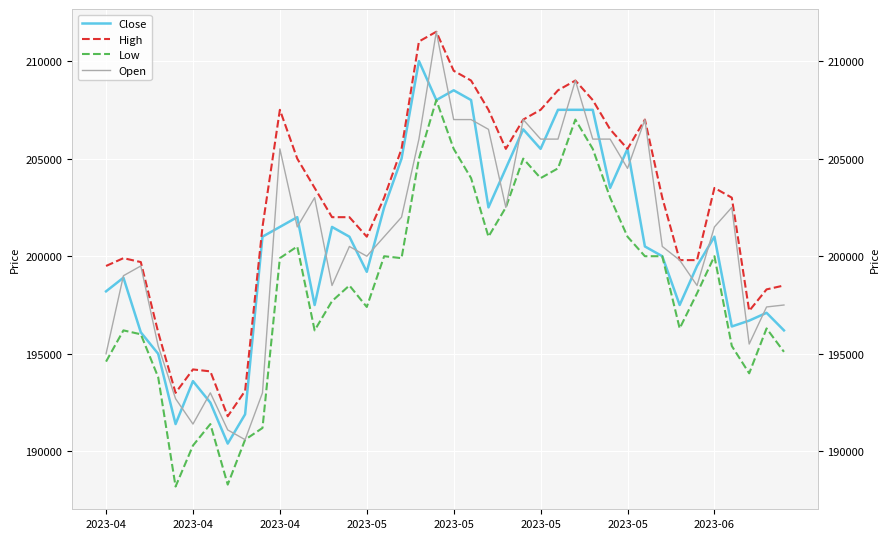

What is the spread (max minus min) of values at 2023-05?

3600